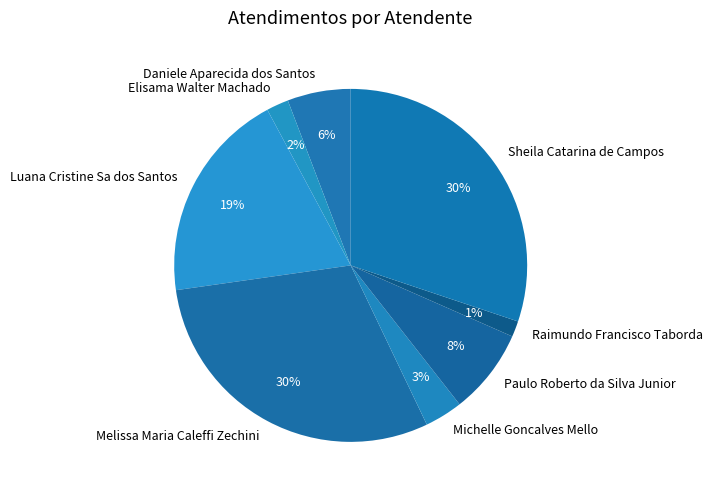

Approximately how many times larger is the value at Luana Cristine Sa dos Santos compared to Sheila Catarina de Campos?

0.6